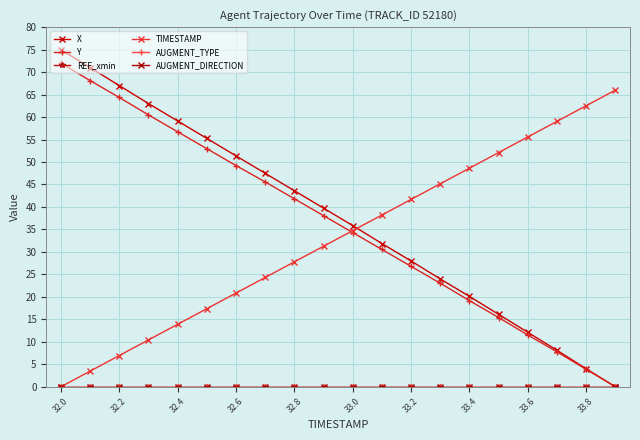

Reading right to left, list all the values displayed in this chart.

X: 0.0	4.0	8.1	12.1	16.1	20.1	24.0	28.0	31.9	35.9	39.7	43.6	47.5	51.4	55.3	59.1	63.0	67.0	71.0	75.0
Y: 0.0	3.9	7.8	11.5	15.4	19.2	23.0	26.8	30.5	34.3	38.1	41.8	45.6	49.2	53.0	56.7	60.5	64.4	68.1	72.0
REF_xmin: 0.0	0.0	0.0	0.0	0.0	0.0	0.0	0.0	0.0	0.0	0.0	0.0	0.0	0.0	0.0	0.0	0.0	0.0	0.0	0.0
TIMESTAMP: 66.0	62.5	59.1	55.6	52.1	48.6	45.2	41.7	38.2	34.7	31.3	27.8	24.3	20.8	17.4	13.9	10.4	6.9	3.5	0.0
AUGMENT_TYPE: 0.0	0.0	0.0	0.0	0.0	0.0	0.0	0.0	0.0	0.0	0.0	0.0	0.0	0.0	0.0	0.0	0.0	0.0	0.0	0.0
AUGMENT_DIRECTION: 0.0	0.0	0.0	0.0	0.0	0.0	0.0	0.0	0.0	0.0	0.0	0.0	0.0	0.0	0.0	0.0	0.0	0.0	0.0	0.0